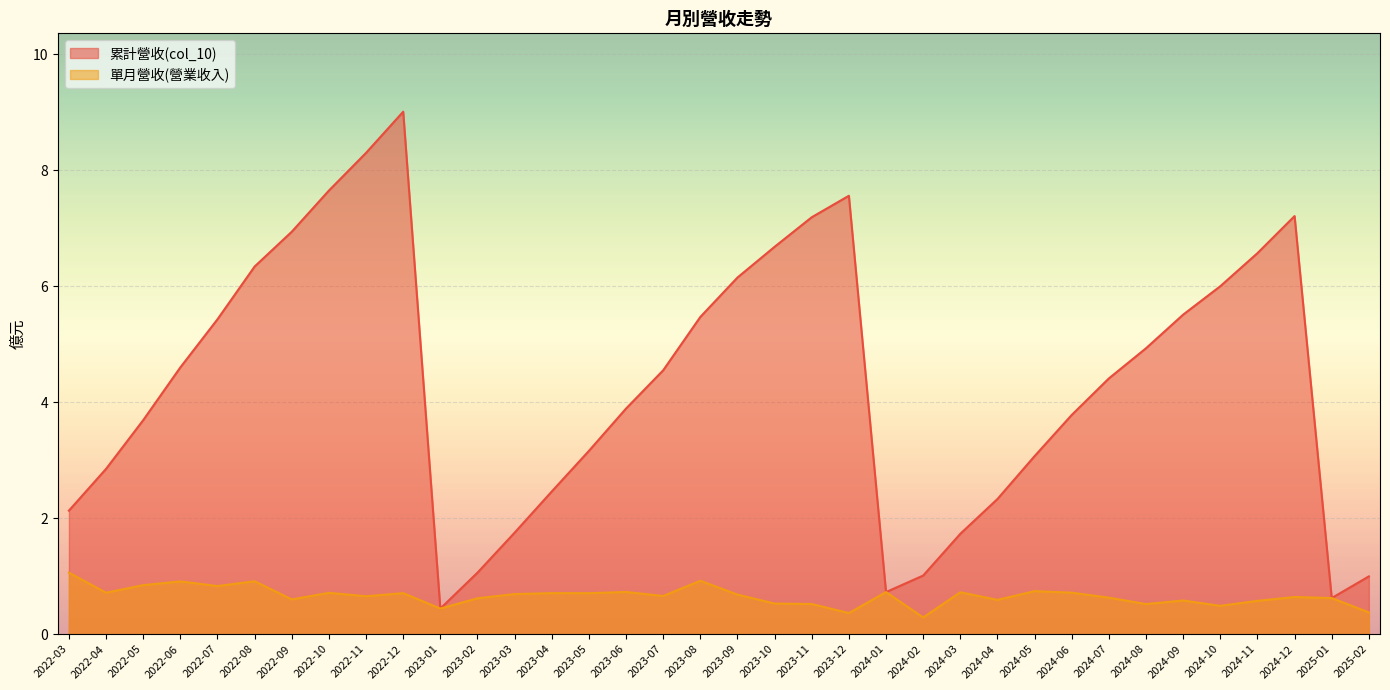

Does the chart display data point markers on the line(s)?

No